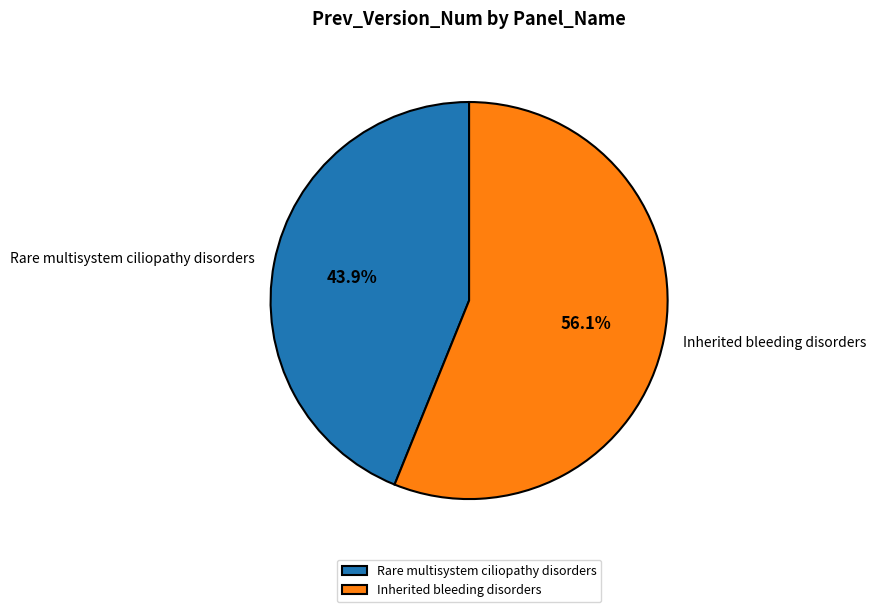

Which category has the biggest portion of the pie?

Inherited bleeding disorders